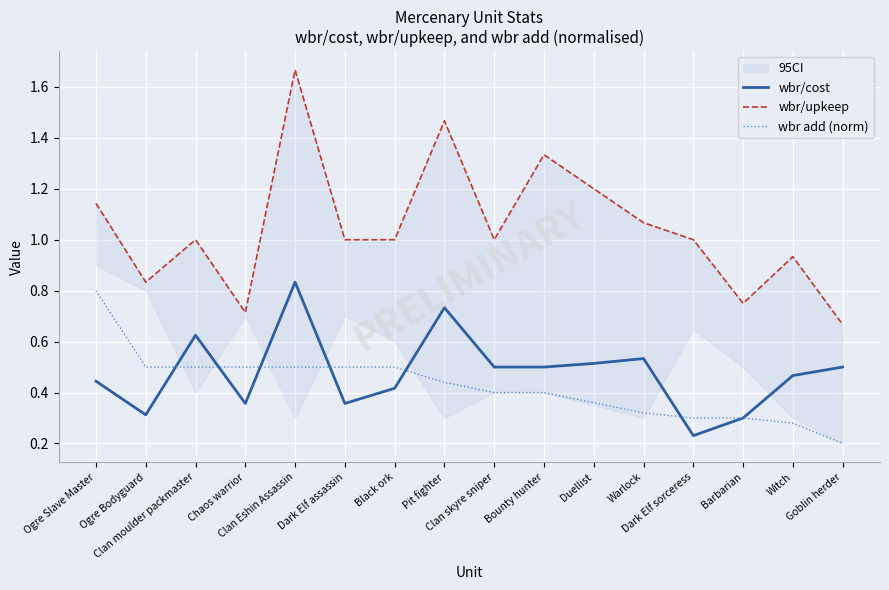

Is it true that wbr add (norm) equals 0.5 at Clan moulder packmaster?

True